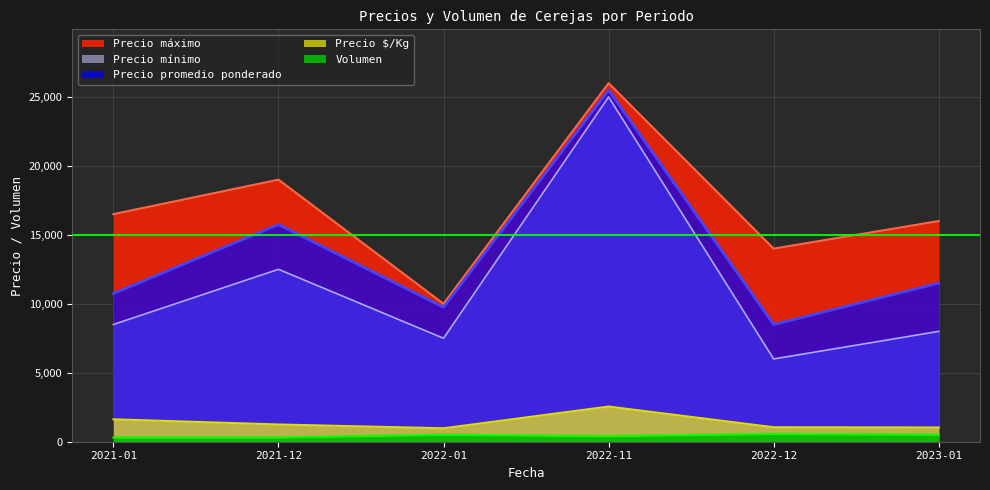

What are all the series names shown in the legend?

Precio máximo, Precio mínimo, Precio promedio ponderado, Precio $/Kg, Volumen